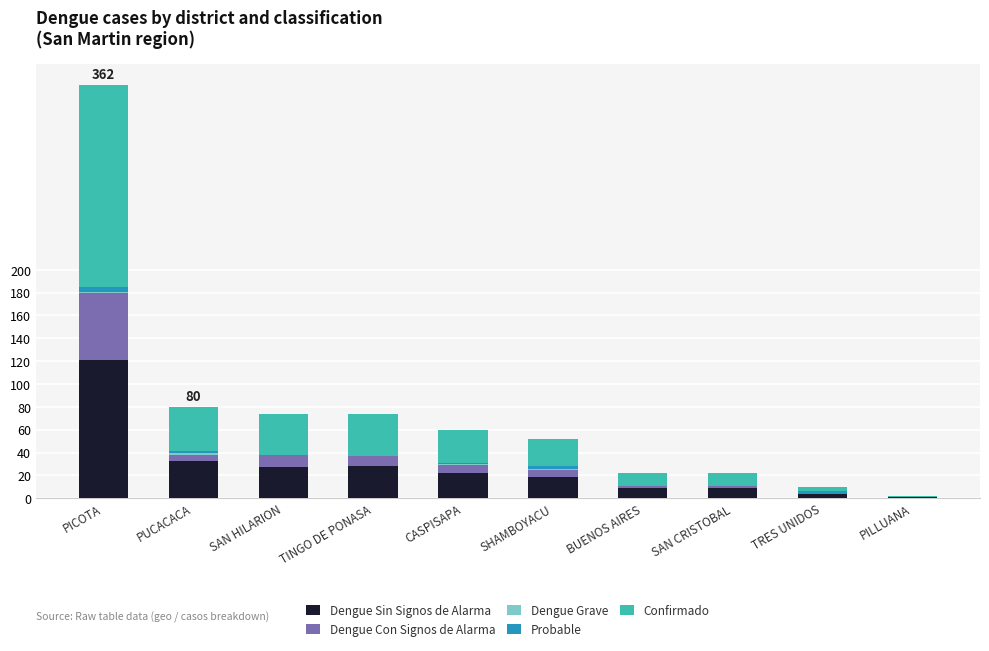

At which category is the sum across all series the highest?

PICOTA